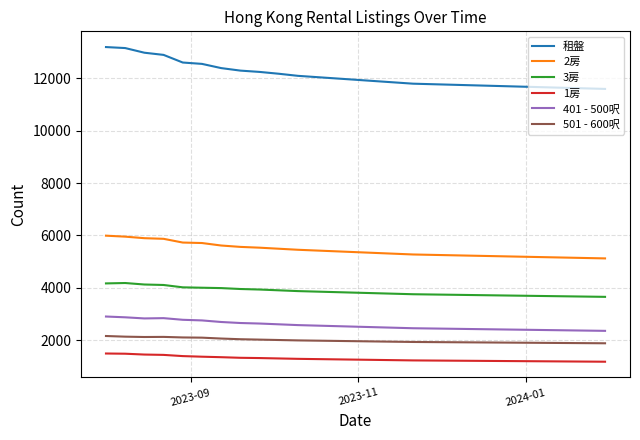

Which series has the widest spread of values?

租盤